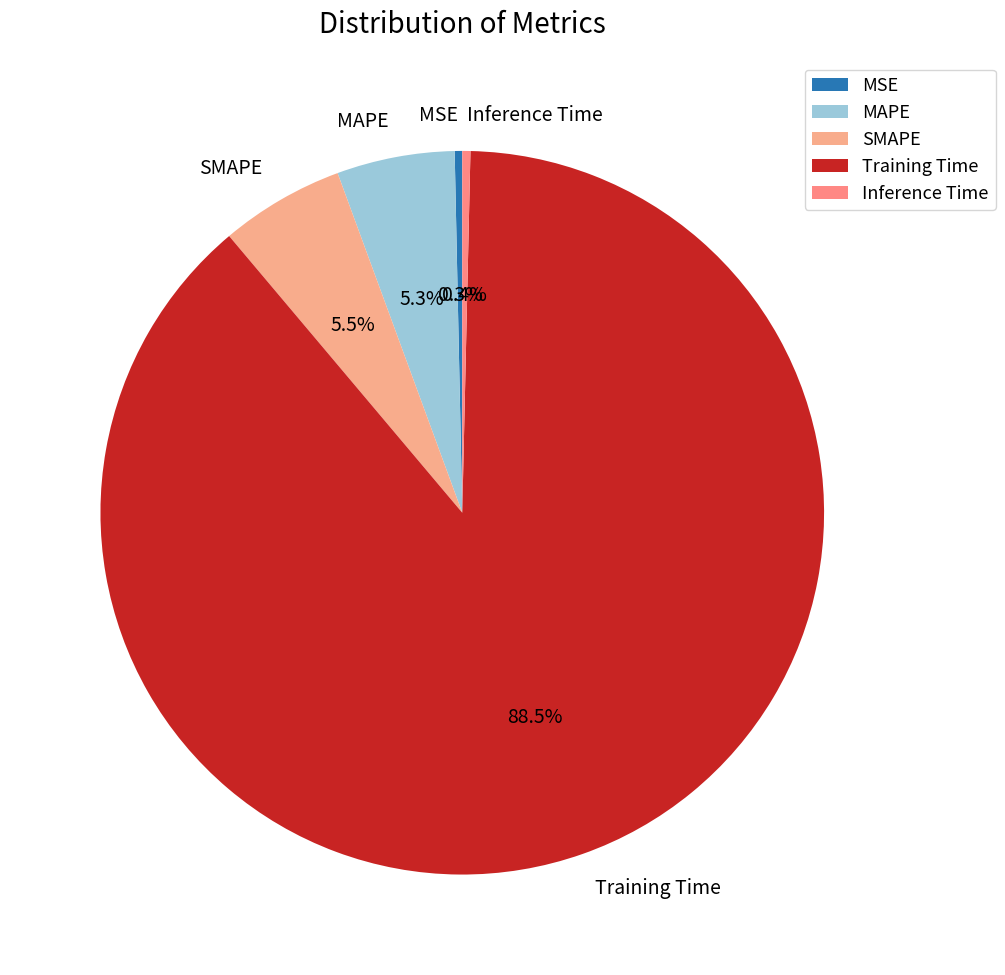

Which has a higher value, Inference Time or MAPE?

MAPE